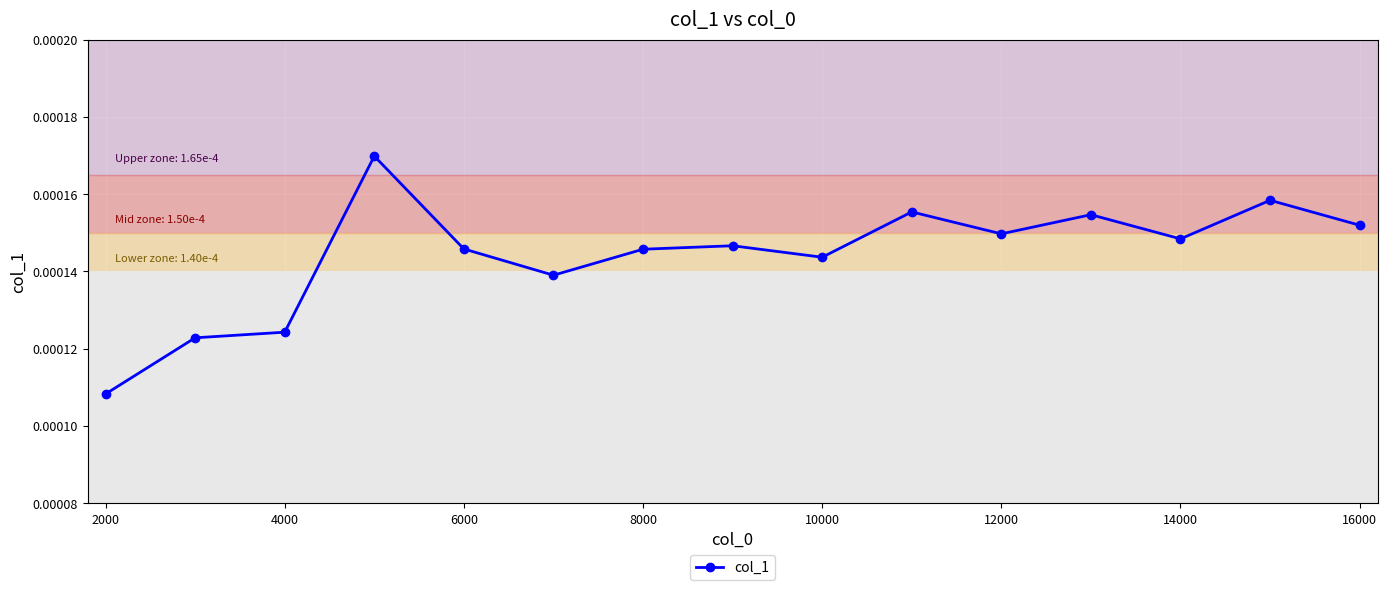

How many points are lower than both their immediate neighbors (excluding endpoints)?

4